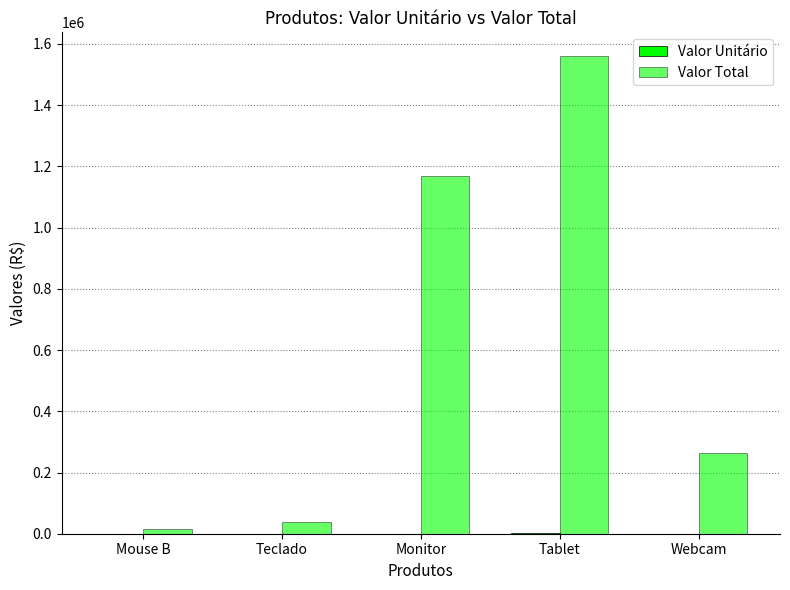

Where is Valor Unitário nearest to the value 677?

Monitor